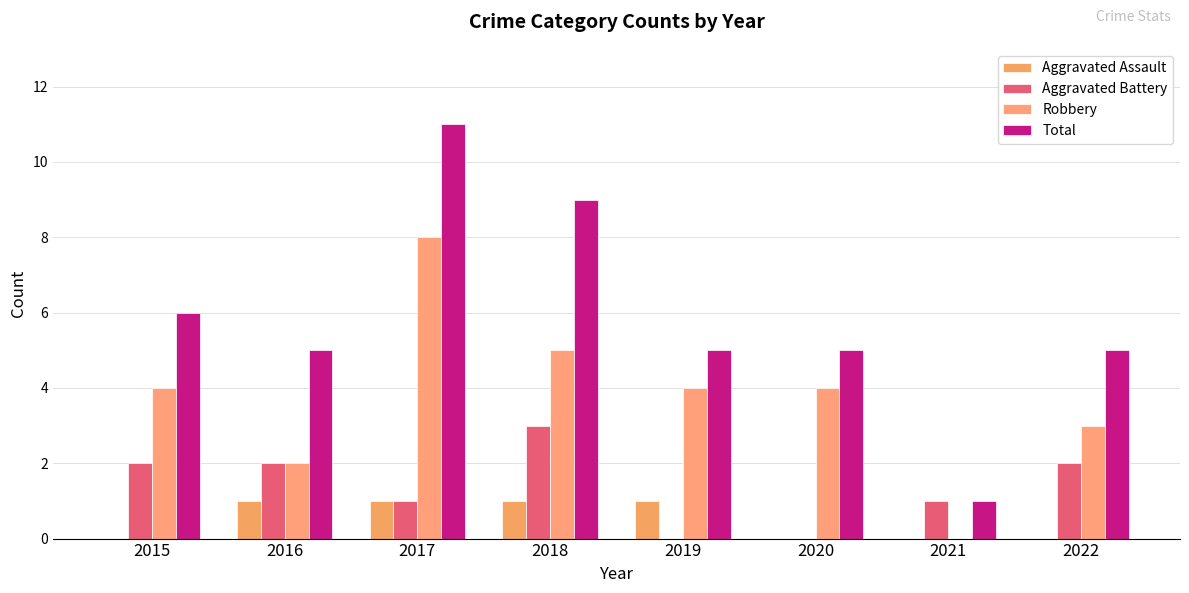

Reading left to right, transcribe all the data shown in this chart.

Aggravated Assault: 0	1	1	1	1	0	0	0
Aggravated Battery: 2	2	1	3	0	0	1	2
Robbery: 4	2	8	5	4	4	0	3
Total: 6	5	11	9	5	5	1	5